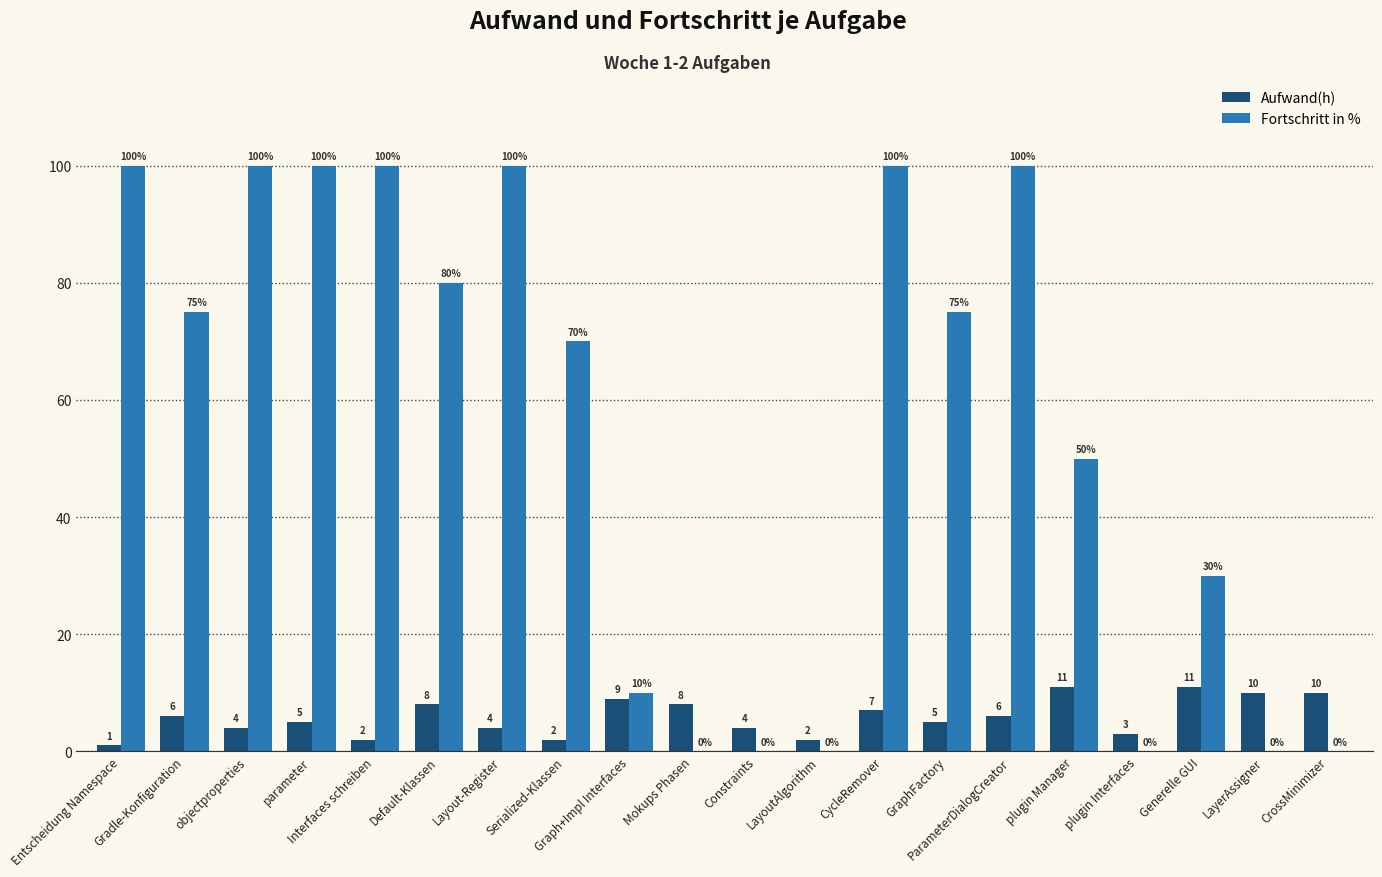

Which series has the largest total across all categories?

Fortschritt in %